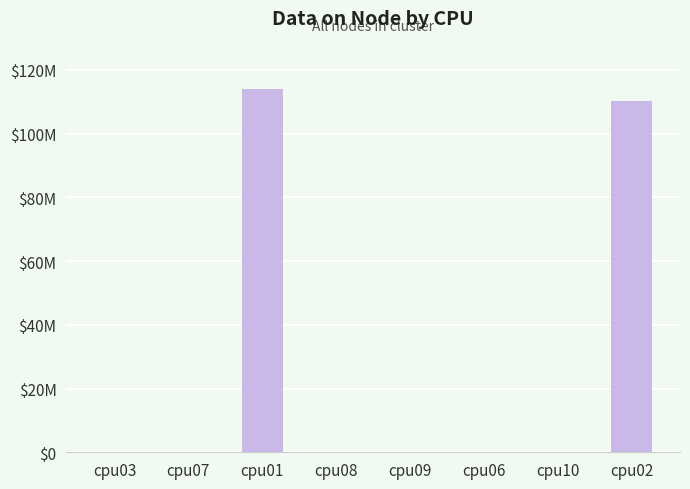

Are the bars horizontal?

No